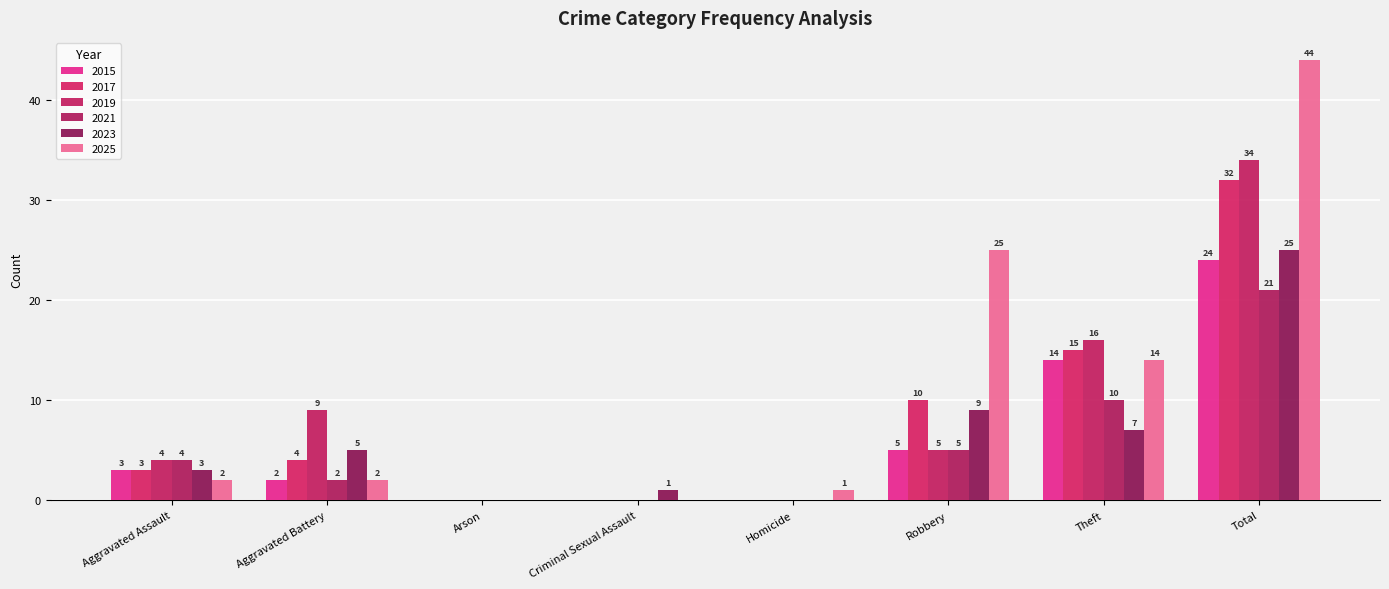

What is the sum of all 2023 values?

50